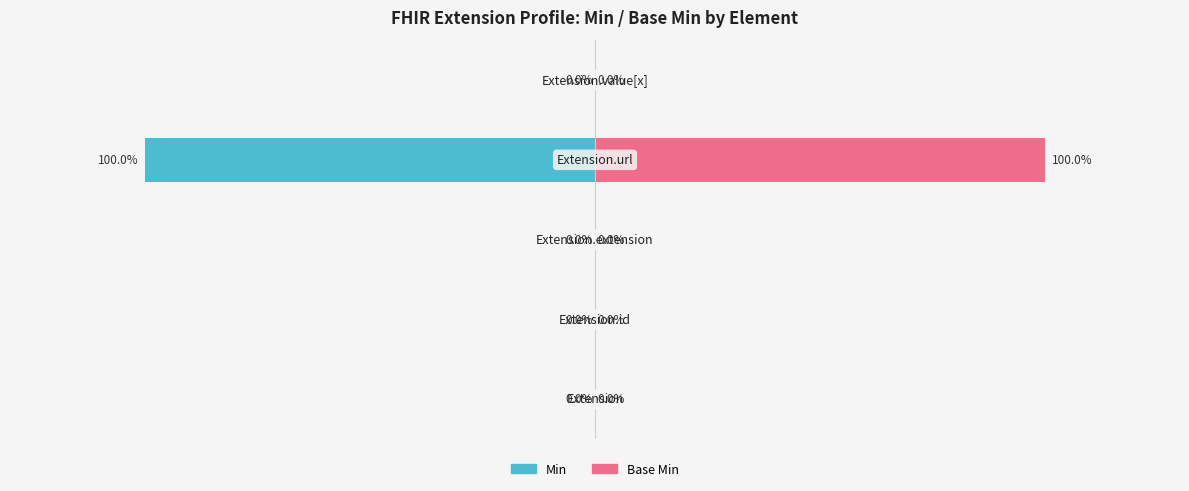

How many bars are there in each group?

2